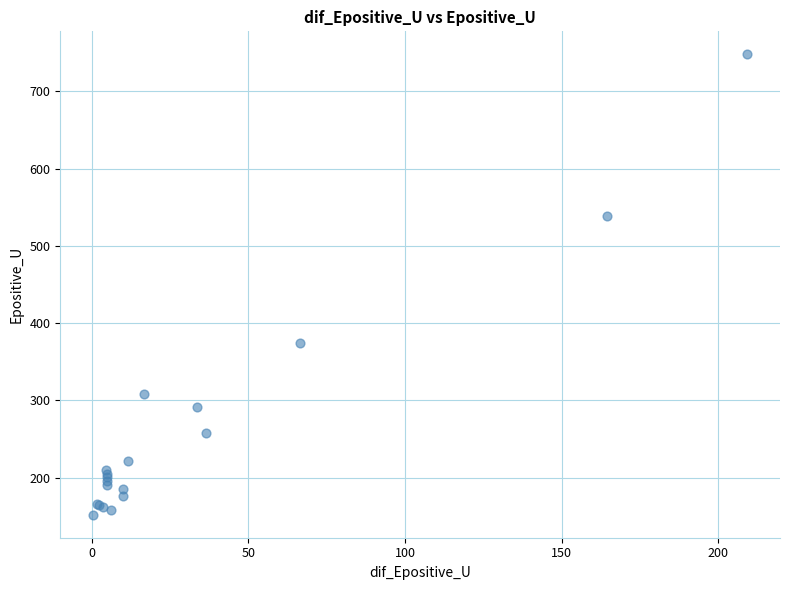

What Y value in the scatter plot is closest to 449?

374.1